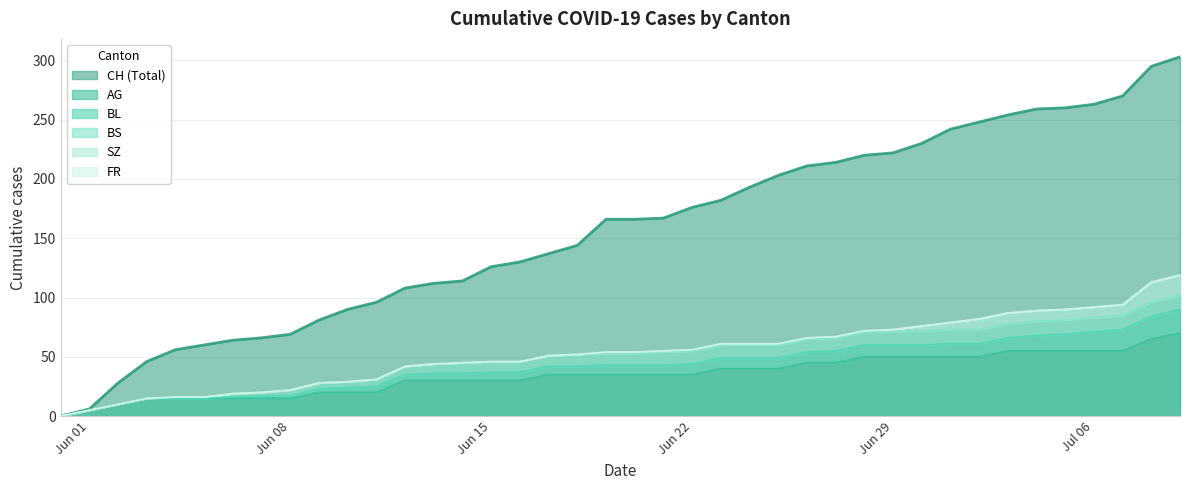

What is the maximum value for AG?

70